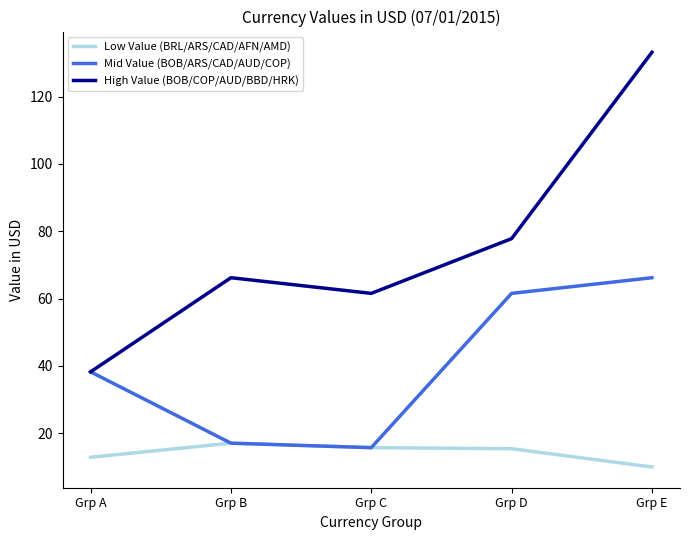

At how many categories does at least one series exceed 116?

1